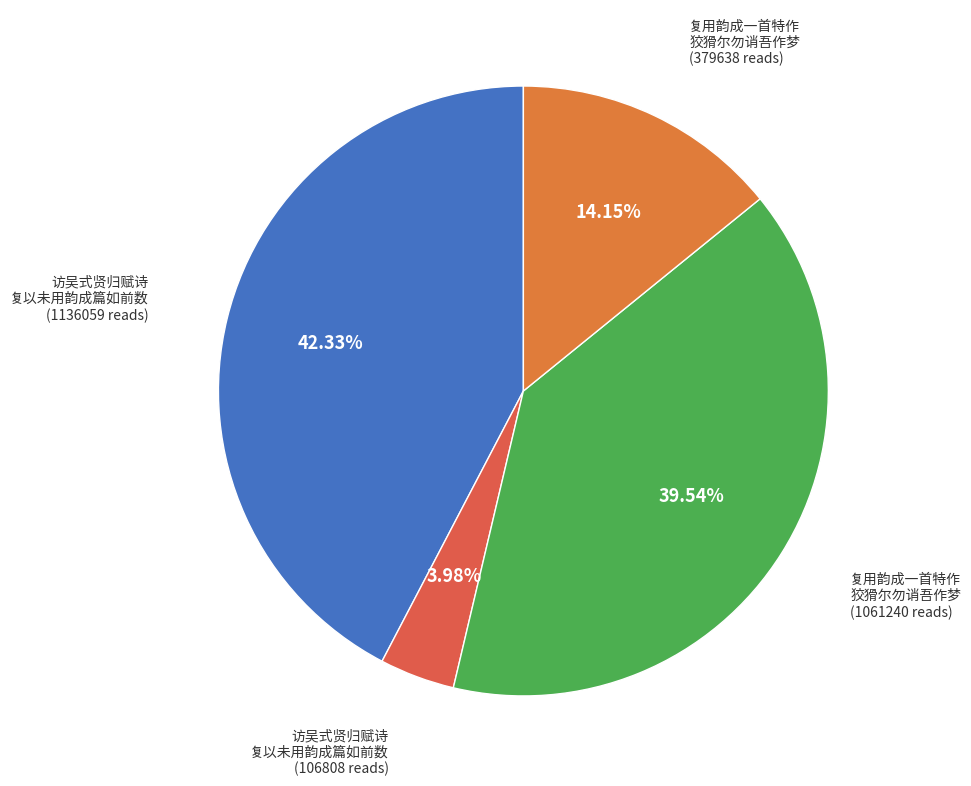

Which has a higher value, 复用韵成一首特作 狡猾尔勿诮吾作梦 (379638 reads) or 访吴式贤归赋诗 复以未用韵成篇如前数 (1136059 reads)?

访吴式贤归赋诗 复以未用韵成篇如前数 (1136059 reads)